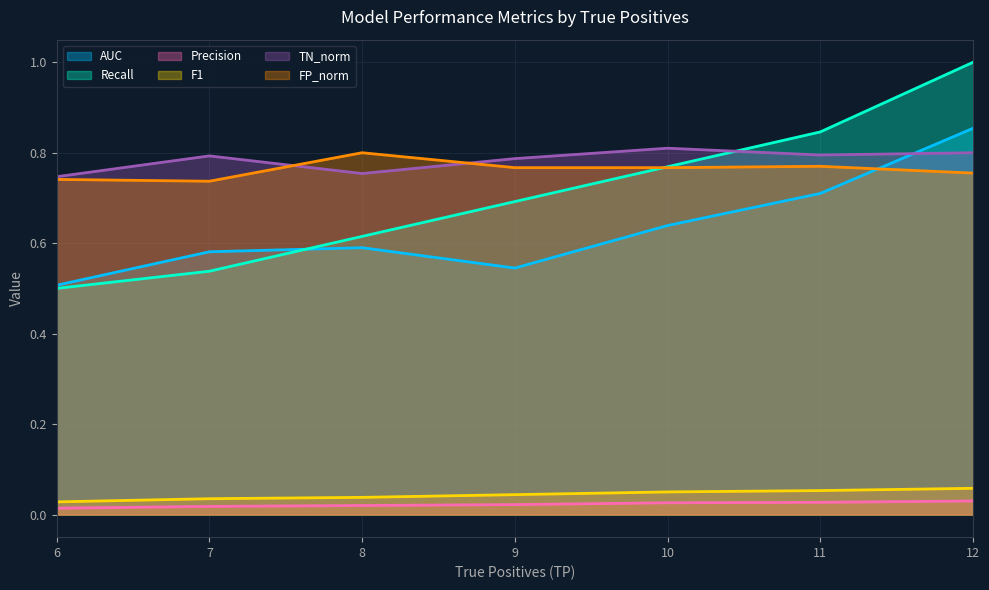

What is the value of the F1 point at the 6th from the left?

0.1